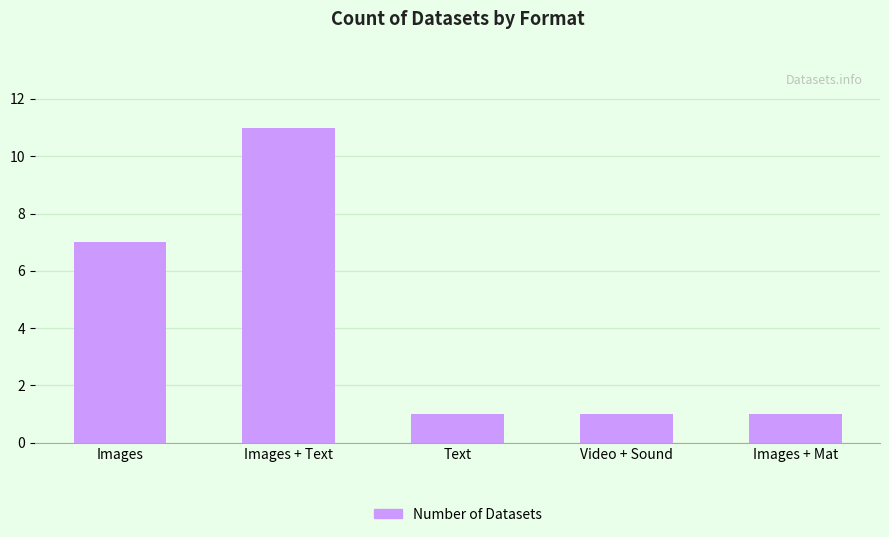

Is it true that the value at Images is 7?

True